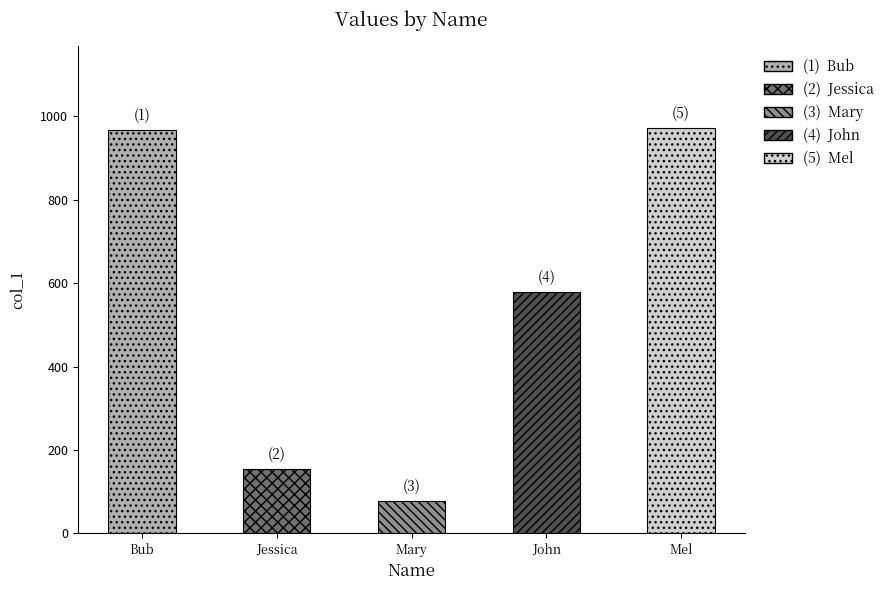

Which category has the lowest value across all series?

Mary